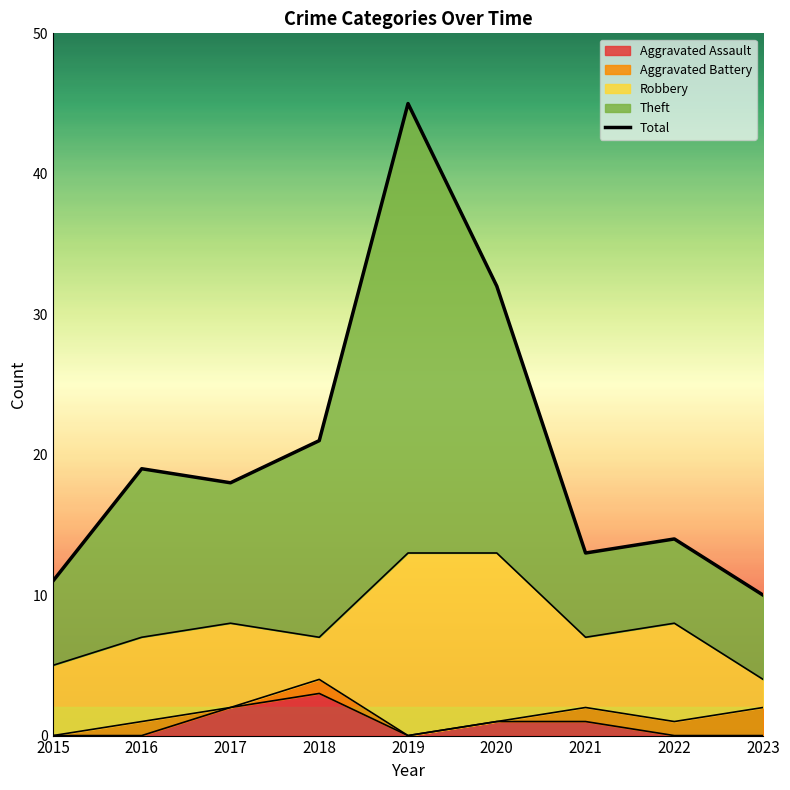

How many categories are shown in the chart?

9